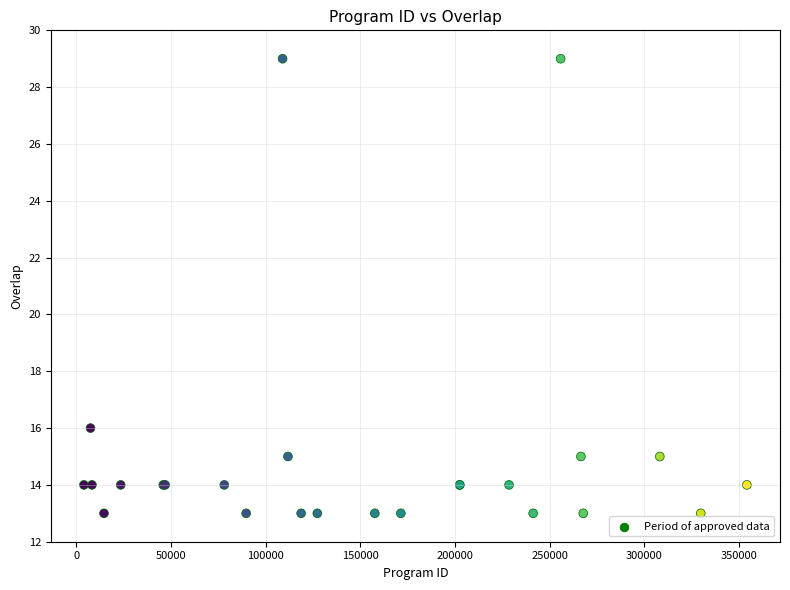

What Y value in the scatter plot is closest to 21?

16